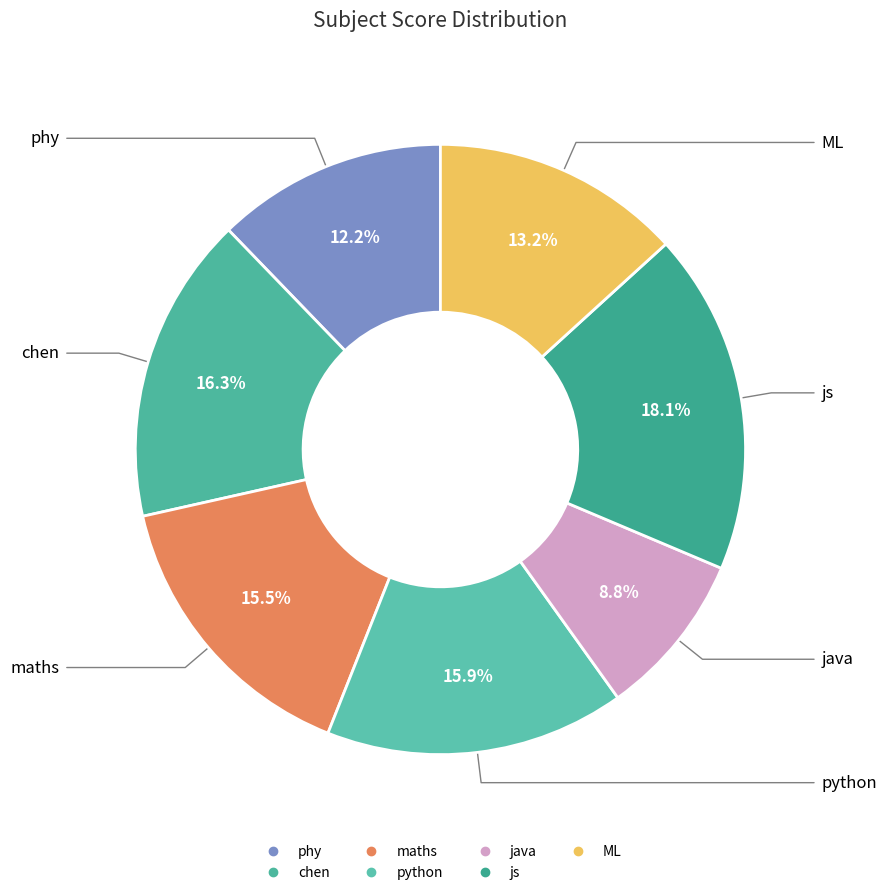

Is there a majority slice in this chart?

No